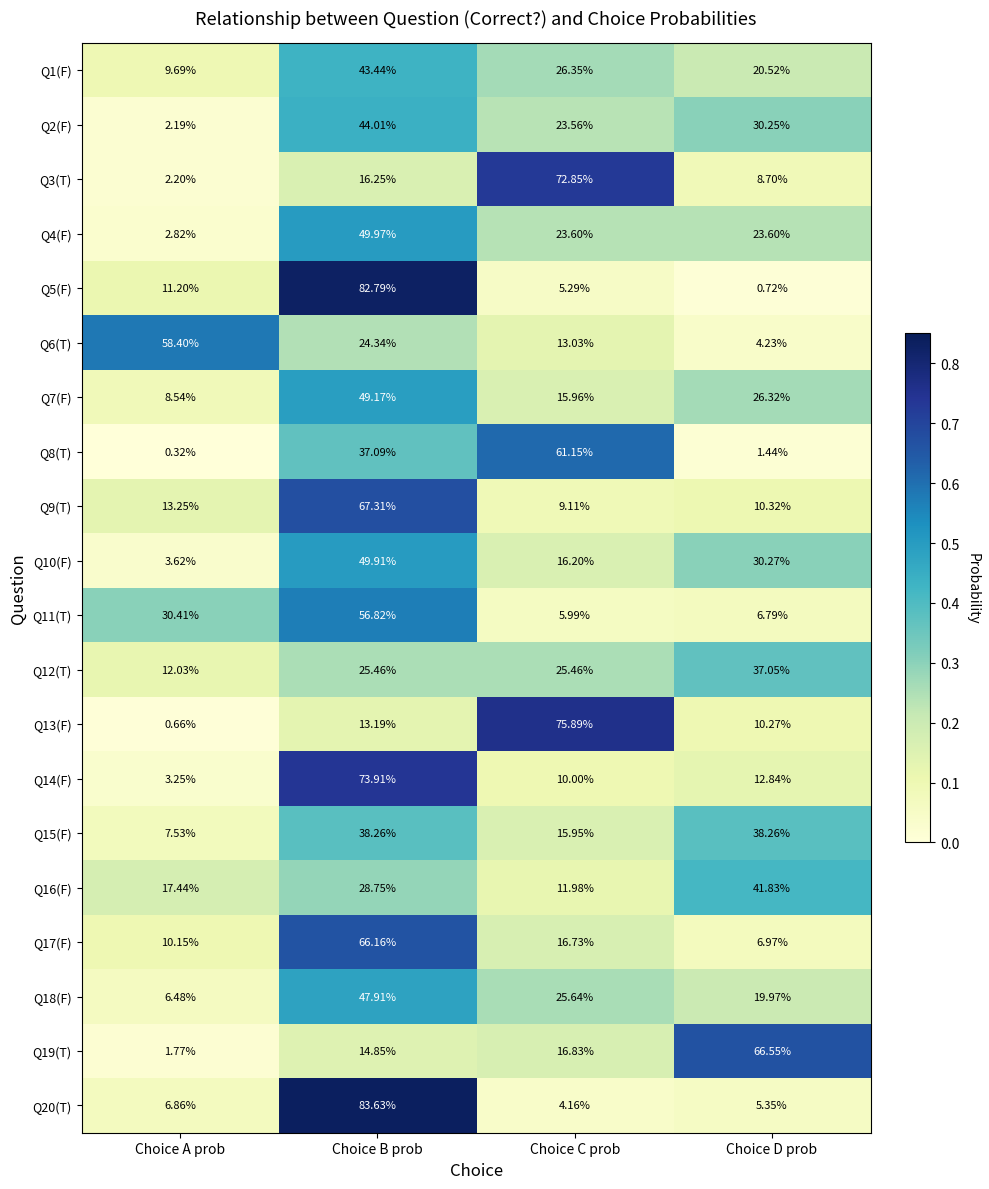

Rank the series by their maximum value, from lowest to highest.

Q12(T), Q15(F), Q16(F), Q1(F), Q2(F), Q18(F), Q7(F), Q10(F), Q4(F), Q11(T), Q6(T), Q8(T), Q17(F), Q19(T), Q9(T), Q3(T), Q14(F), Q13(F), Q5(F), Q20(T)